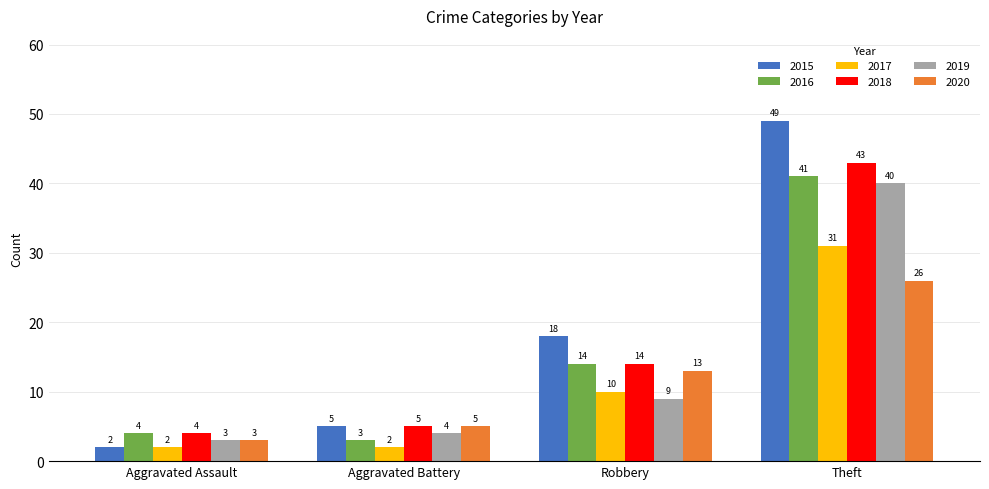

Is it true that 2015 equals 2 at Aggravated Battery?

False